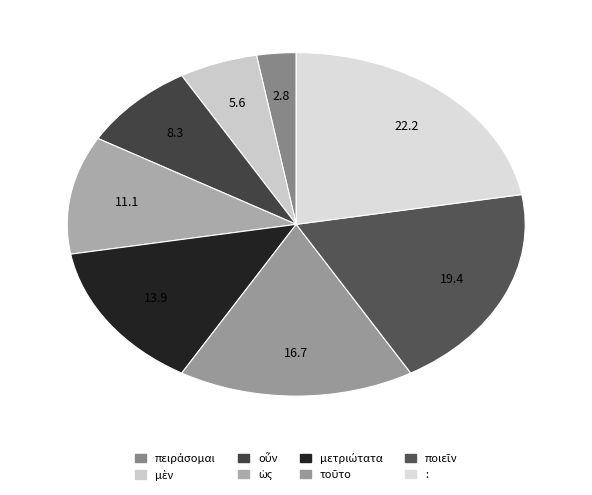

What percentage is the πειράσομαι slice, to the nearest percent?

3%